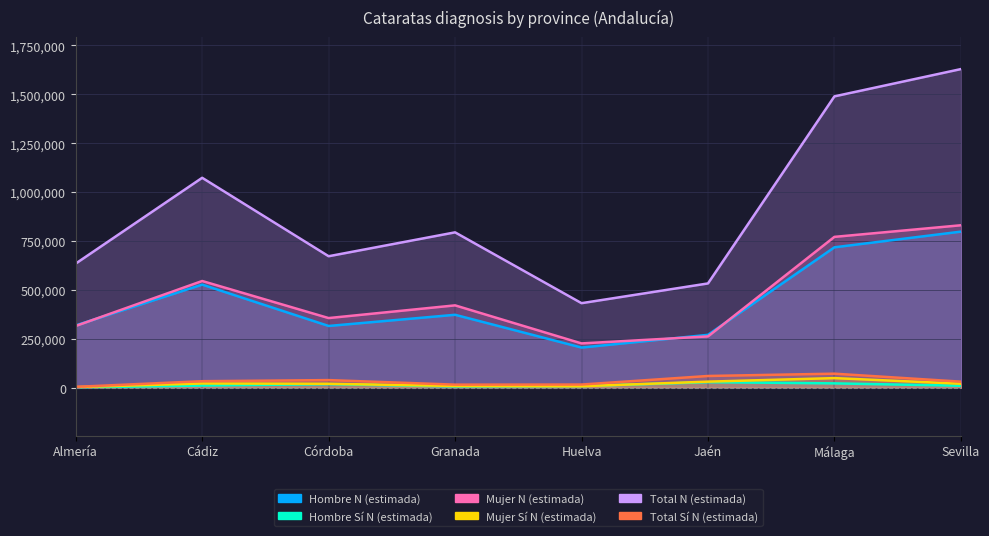

How many interior local peaks does the Total N (estimada) series have?

2